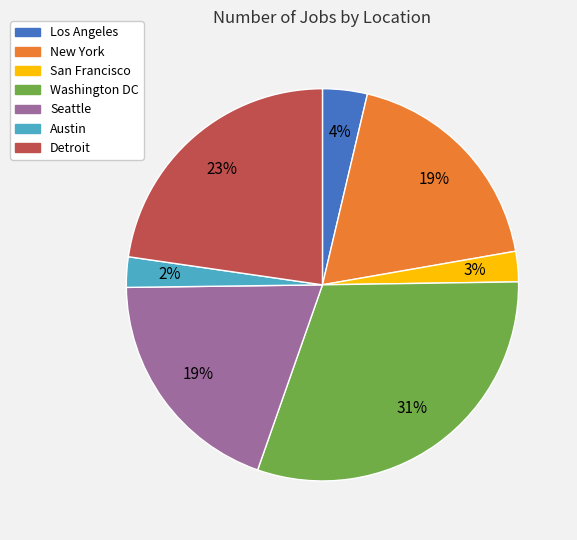

What percentage is the Seattle slice, to the nearest percent?

19%